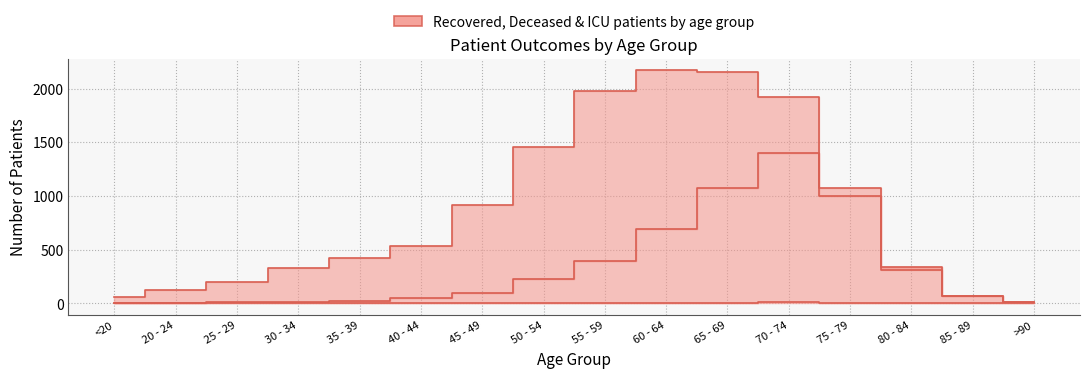

Rank the categories by patients_in_icu value from highest to lowest.

70 - 74, 60 - 64, 75 - 79, 55 - 59, 65 - 69, 80 - 84, 50 - 54, 35 - 39, 85 - 89, >90, <20, 20 - 24, 25 - 29, 30 - 34, 40 - 44, 45 - 49